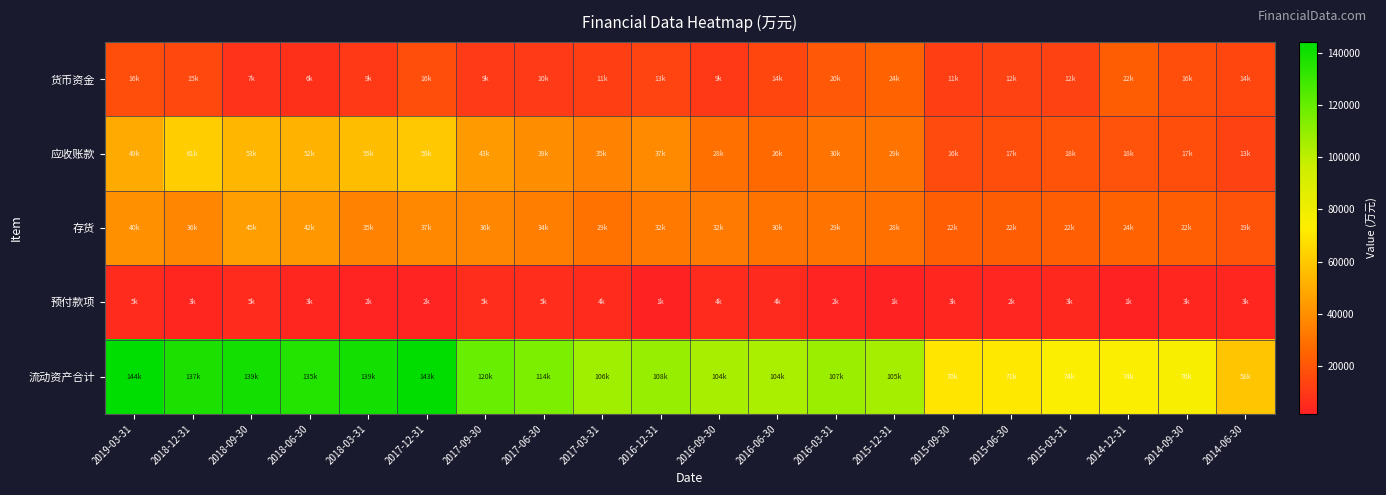

Between 2015-03-31 and 2014-06-30, which series saw the biggest shift?

流动资产合计